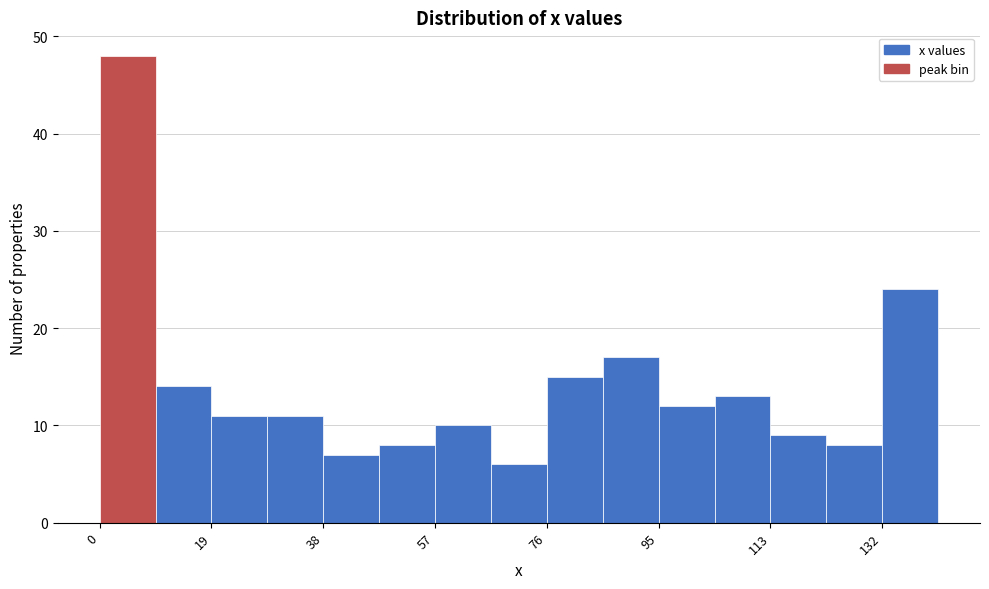

Reading left to right, list every bar in this chart as the range it spans on the x-axis followed by its height. Neither the bar edges nor the heights are printed on the chart, so give them approximately, as read against the axes.

0 to 10: 48
10 to 18: 14
18 to 28: 11
28 to 38: 11
38 to 48: 7
48 to 56: 8
56 to 66: 10
66 to 76: 6
76 to 86: 15
86 to 94: 17
94 to 104: 12
104 to 114: 13
114 to 122: 9
122 to 132: 8
132 to 142: 24